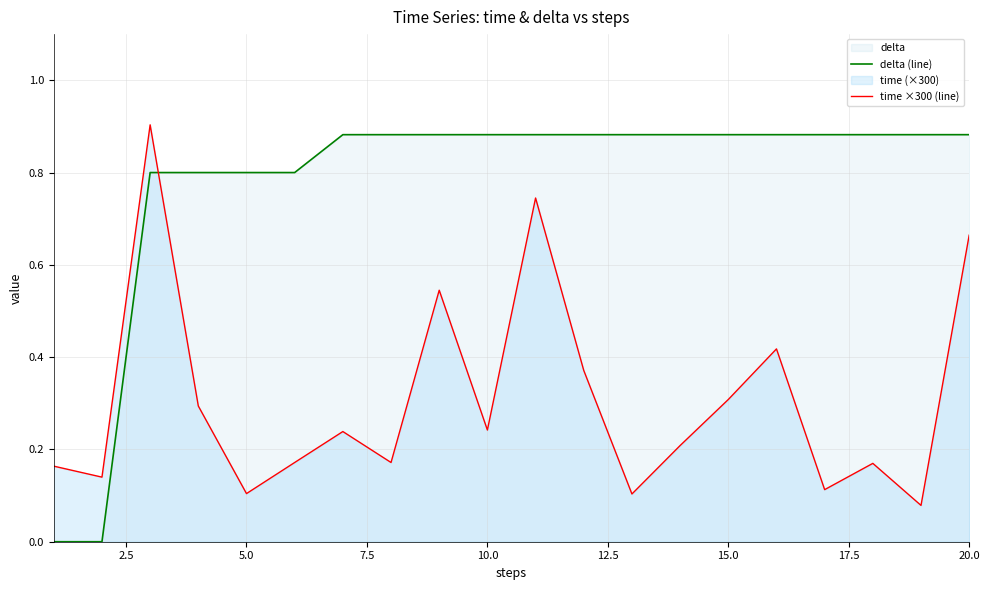

Which series has the largest range (max minus min)?

delta (line)